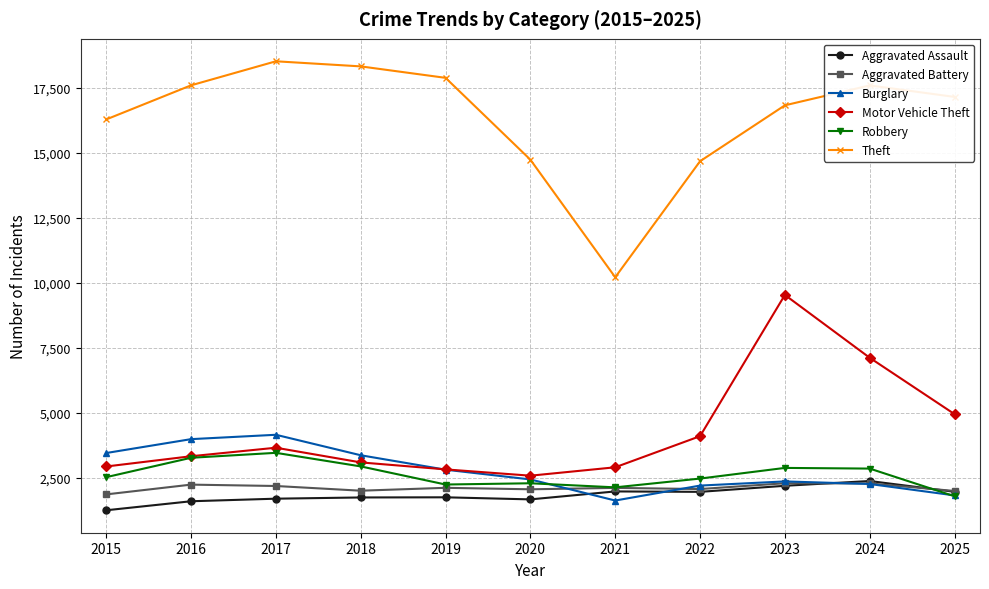

How many distinct data groups are displayed?

6